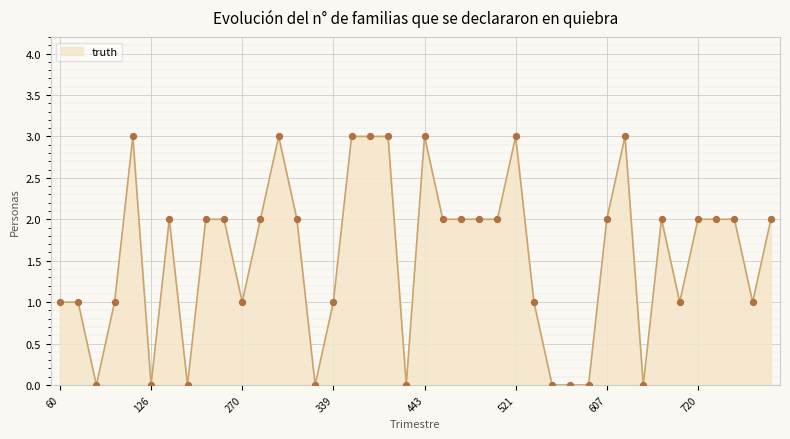

What is the greatest value displayed?

3